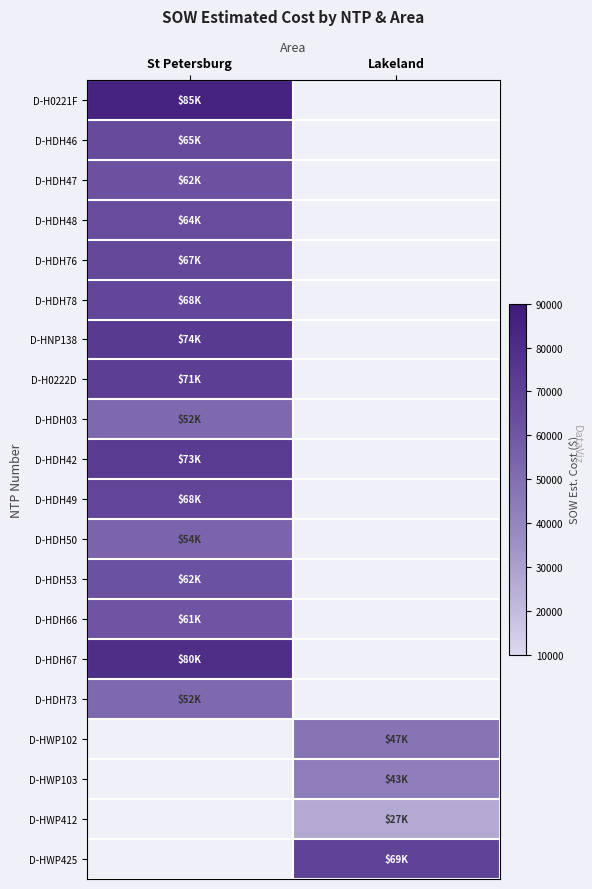

Is it true that D-HWP412 equals 26617.0 at Lakeland?

True